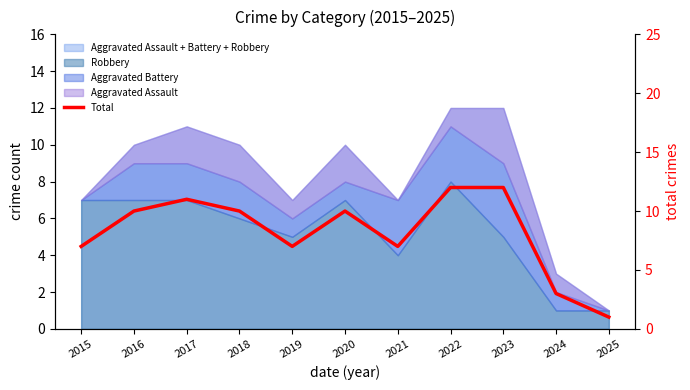

What is the change in value from 2020 to 2024?

-7